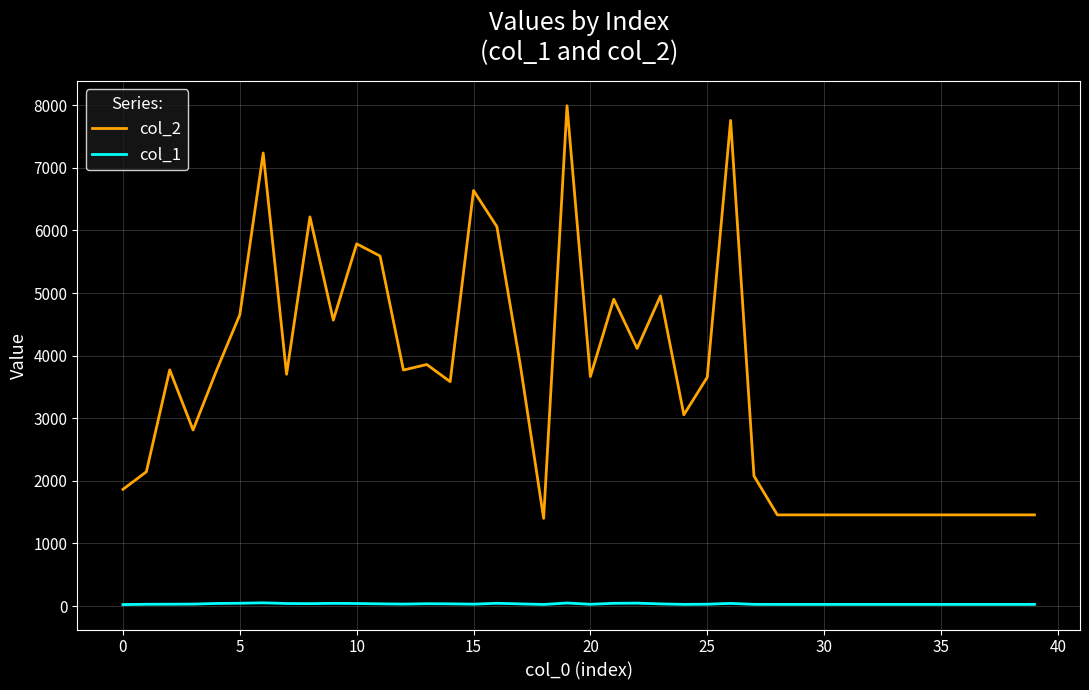

List the series in order of their peak value, highest first.

col_2, col_1